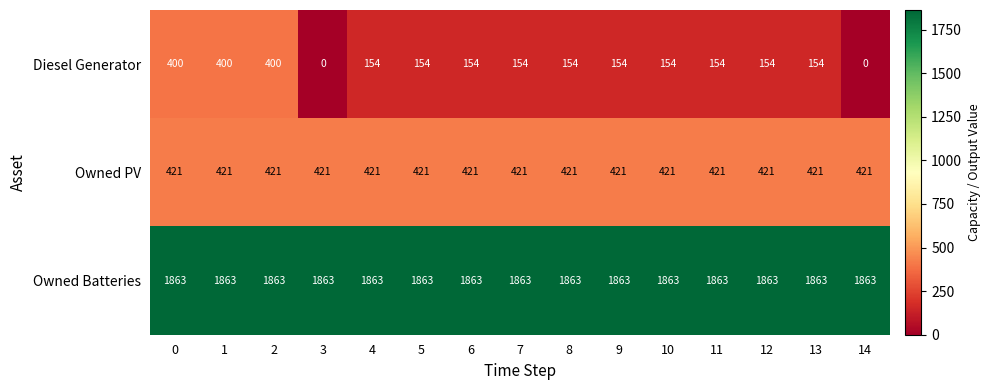

What is the total value across all series at 5?

2438